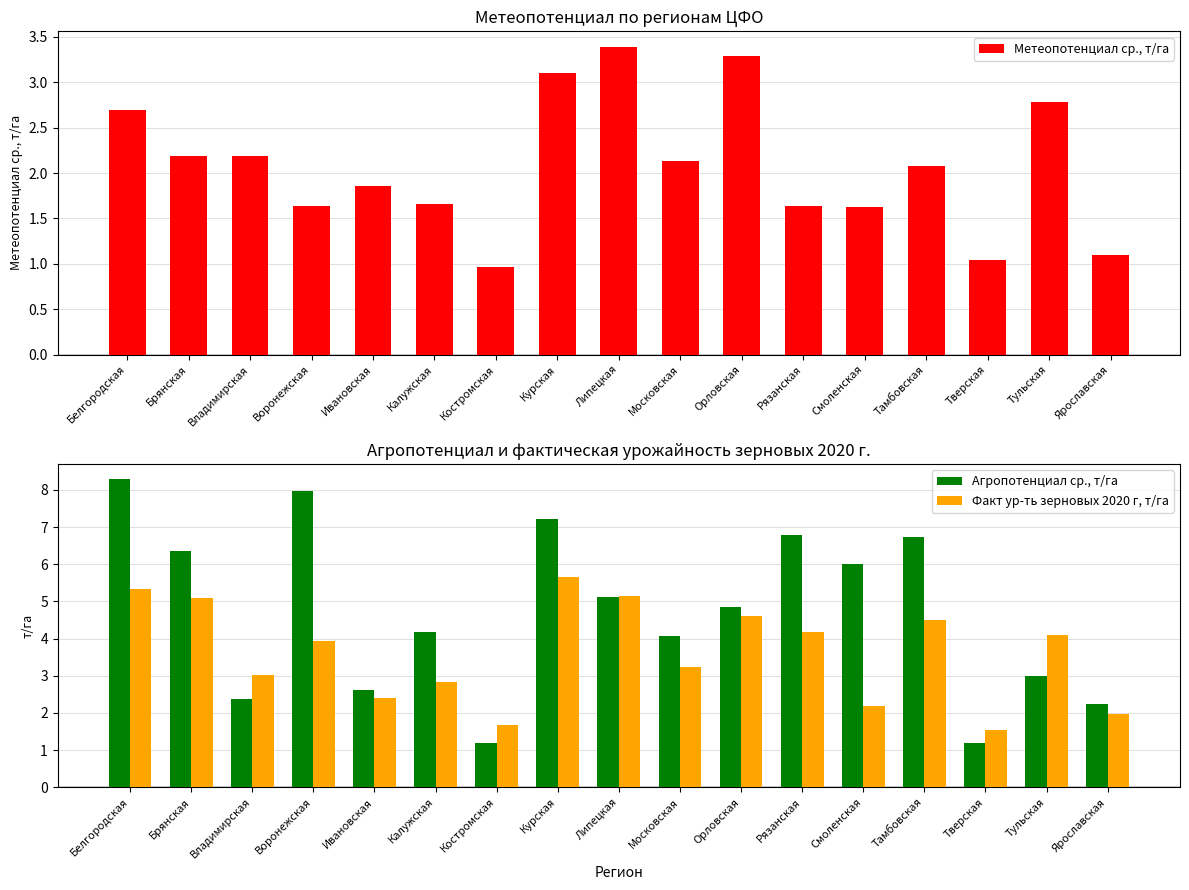

Reading left to right, list all the values displayed in this chart.

Метеопотенциал ср., т/га: 2.7	2.2	2.2	1.6	1.9	1.7	1.0	3.1	3.4	2.1	3.3	1.6	1.6	2.1	1.0	2.8	1.1
Агропотенциал ср., т/га: 8.3	6.4	2.4	8.0	2.6	4.2	1.2	7.2	5.1	4.1	4.9	6.8	6.0	6.7	1.2	3.0	2.2
Факт ур-ть зерновых 2020 г, т/га: 5.3	5.1	3.0	3.9	2.4	2.8	1.7	5.7	5.1	3.2	4.6	4.2	2.2	4.5	1.5	4.1	2.0